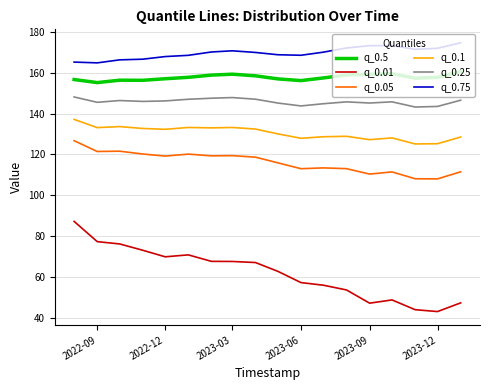

What is the highest value of the q_0.75 series?

174.8